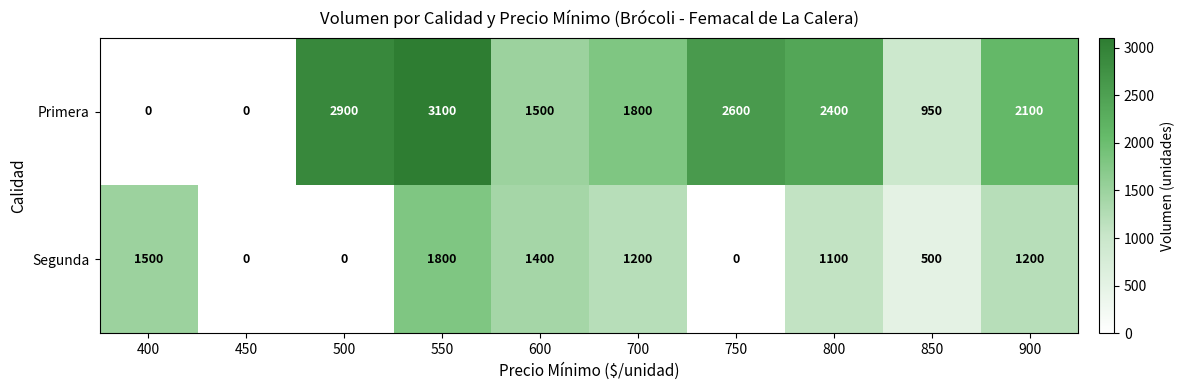

Reading left to right, what are all the values shown in this chart?

Primera: 0	0	2900	3100	1500	1800	2600	2400	950	2100
Segunda: 1500	0	0	1800	1400	1200	0	1100	500	1200